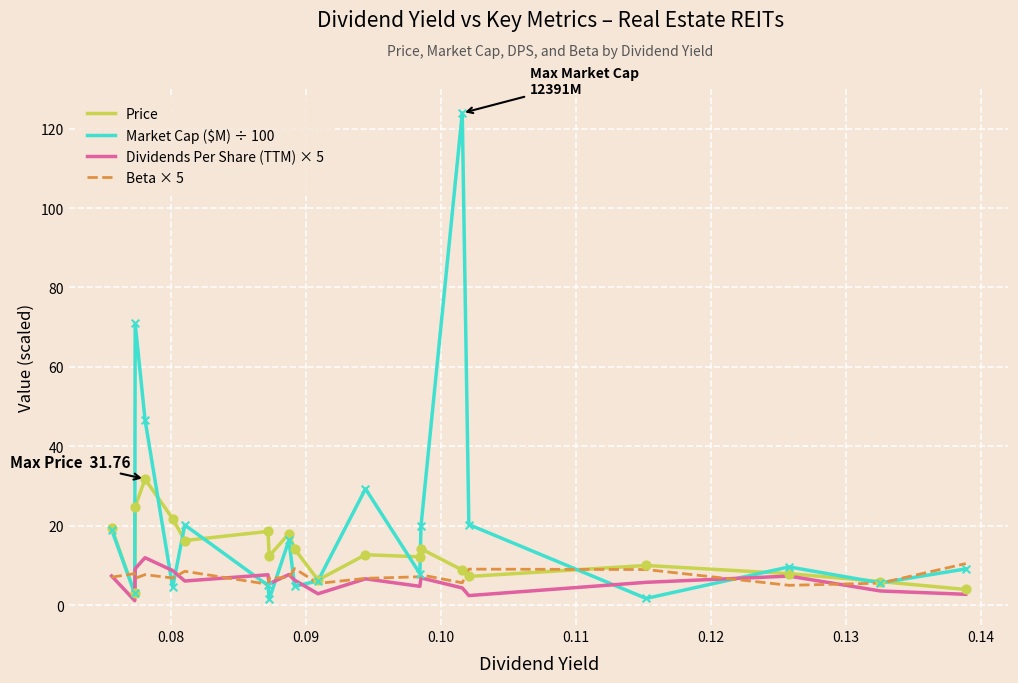

What is the highest value of the Beta × 5 series?

10.5